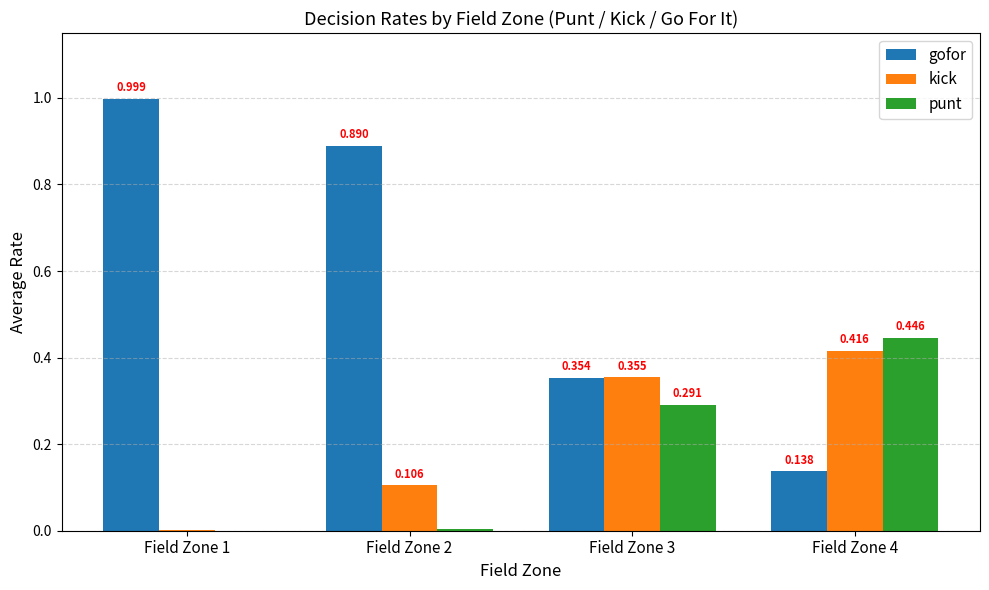

Which series has the largest total across all categories?

gofor